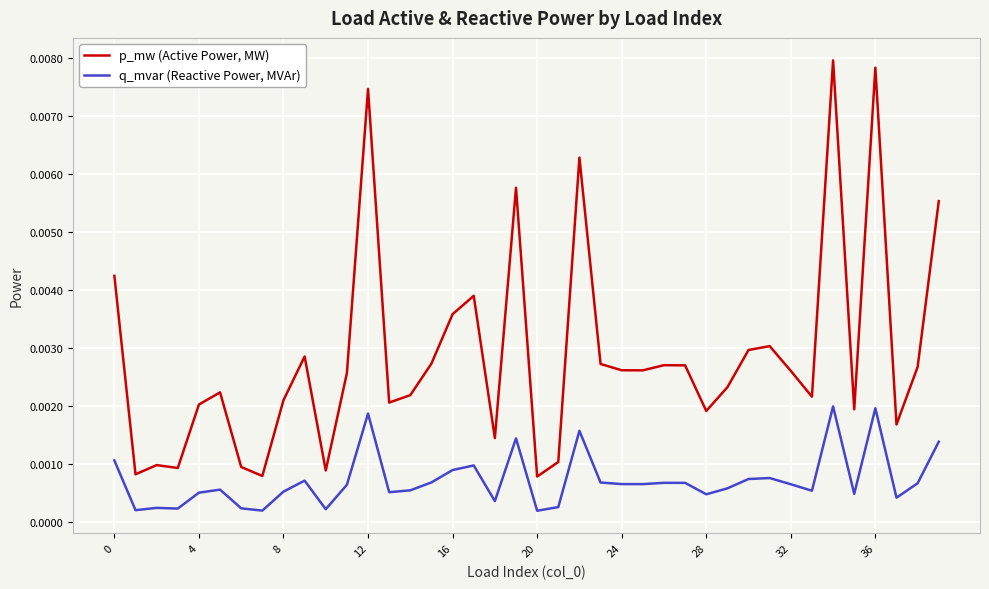

List the series in order of their peak value, lowest first.

q_mvar (Reactive Power, MVAr), p_mw (Active Power, MW)